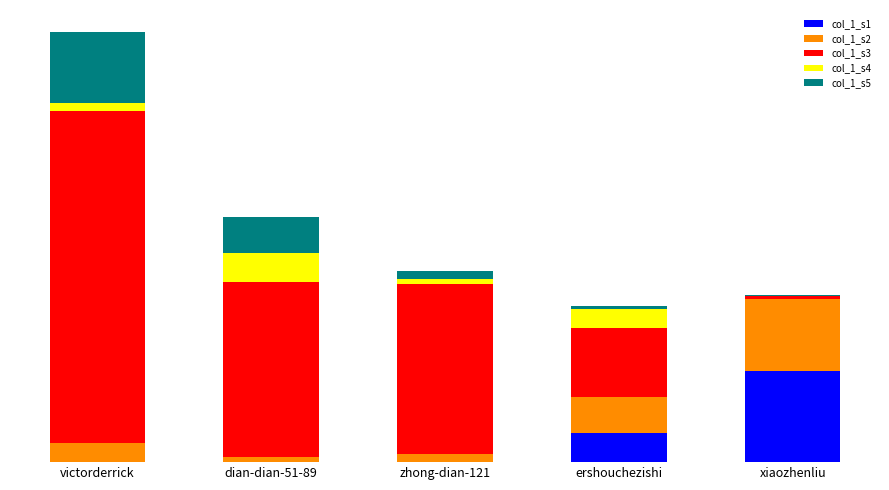

Are the bars grouped side by side (vs. stacked)?

No